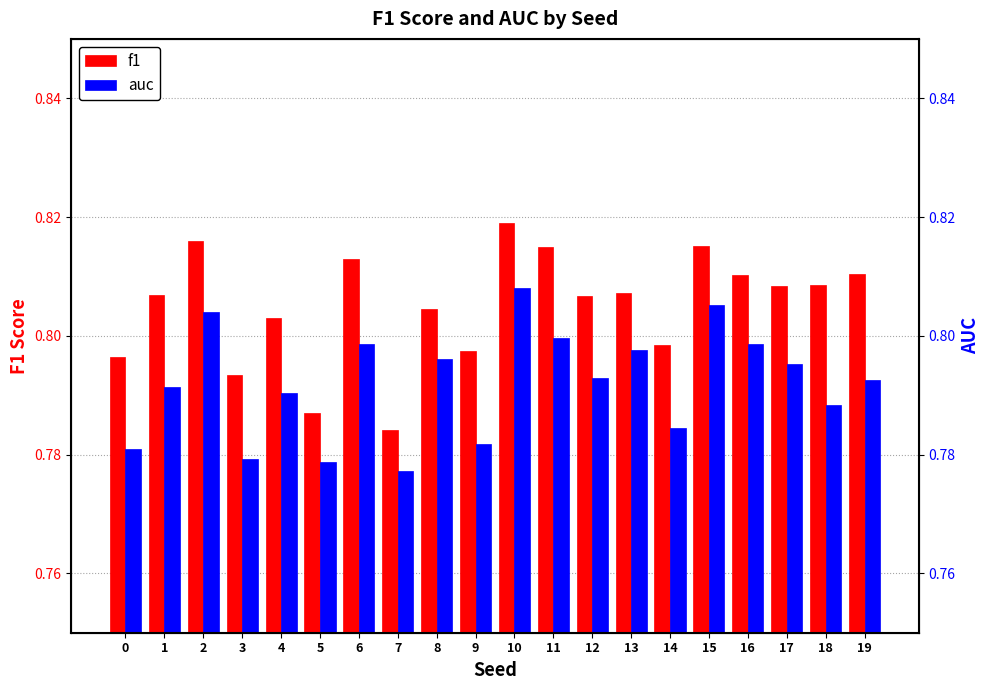

Between 1 and 3, which is larger?

1